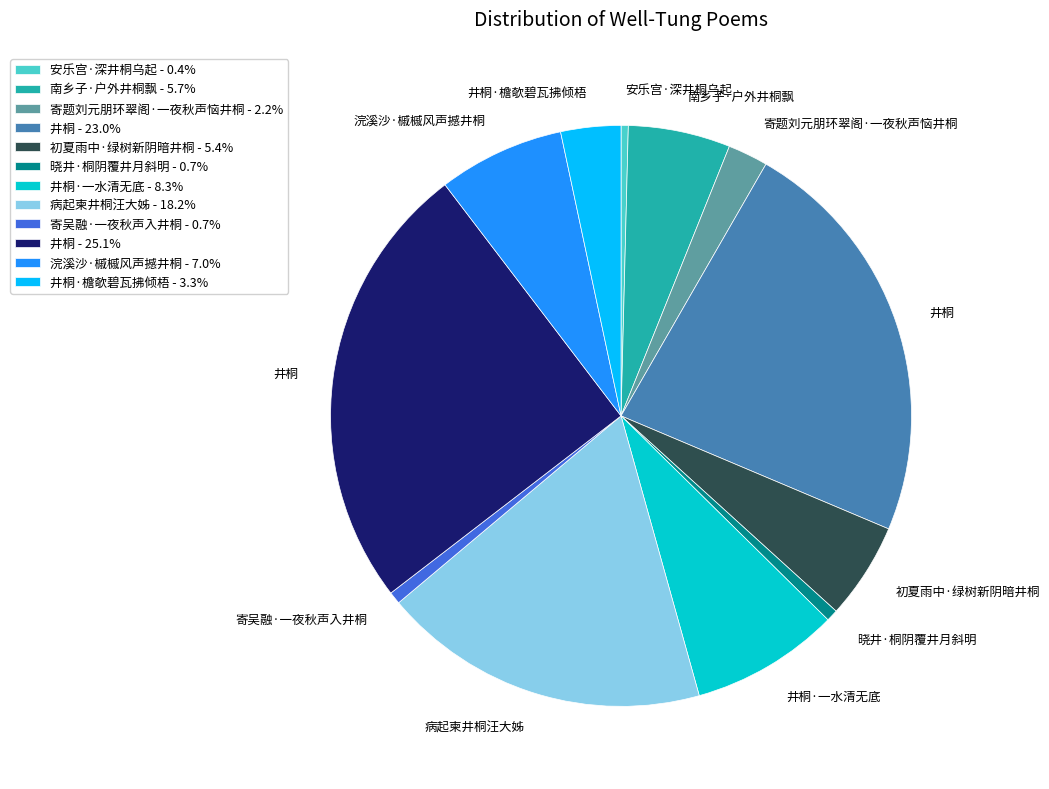

Combined, do 晓井·桐阴覆井月斜明 - 0.7% and 寄题刘元朋环翠阁·一夜秋声恼井桐 - 2.2% account for over 50%?

No